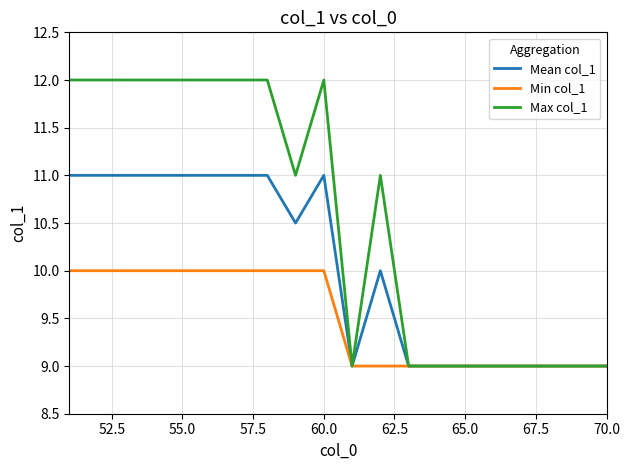

What is the difference between the maximum and minimum values in the Max col_1 series?

3.0